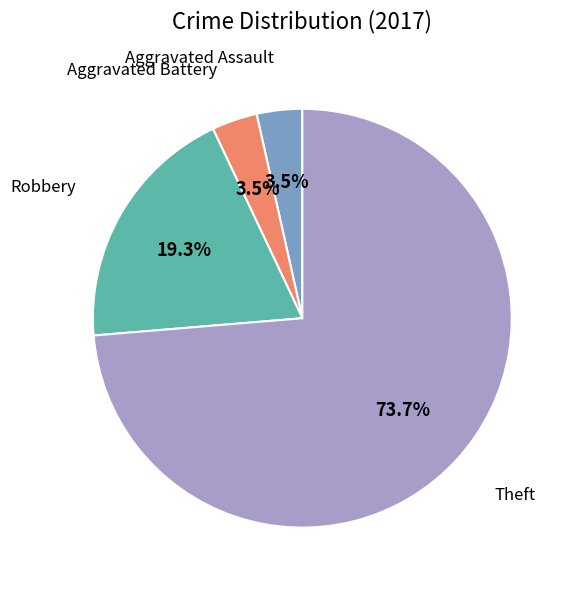

Is there a majority slice in this chart?

Yes